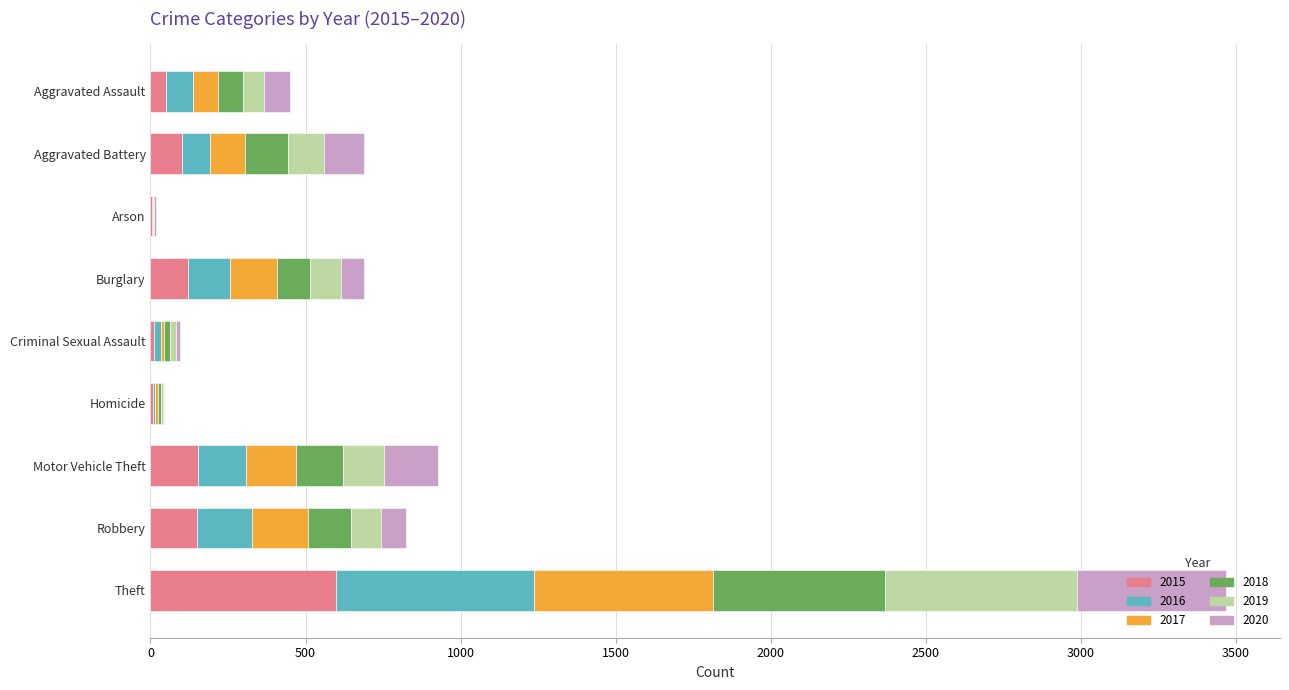

At which category is the sum across all series the highest?

Theft